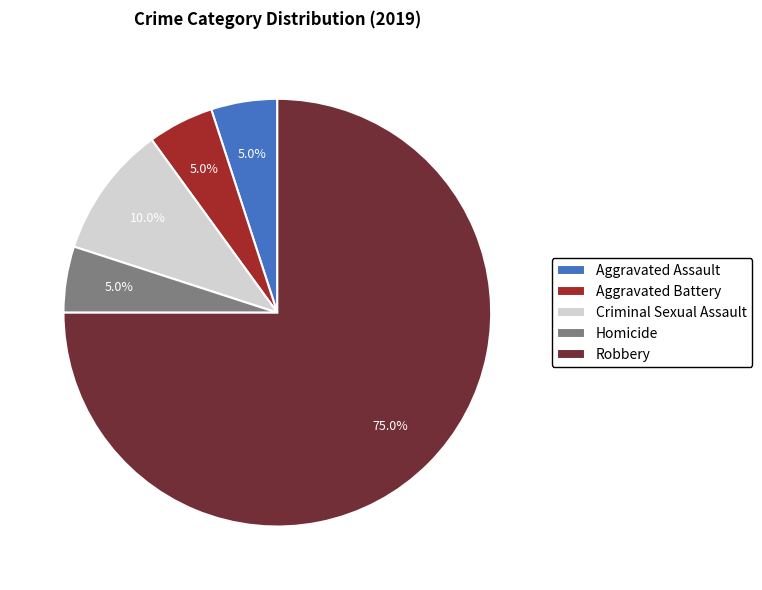

What is the largest slice in the pie chart?

Robbery